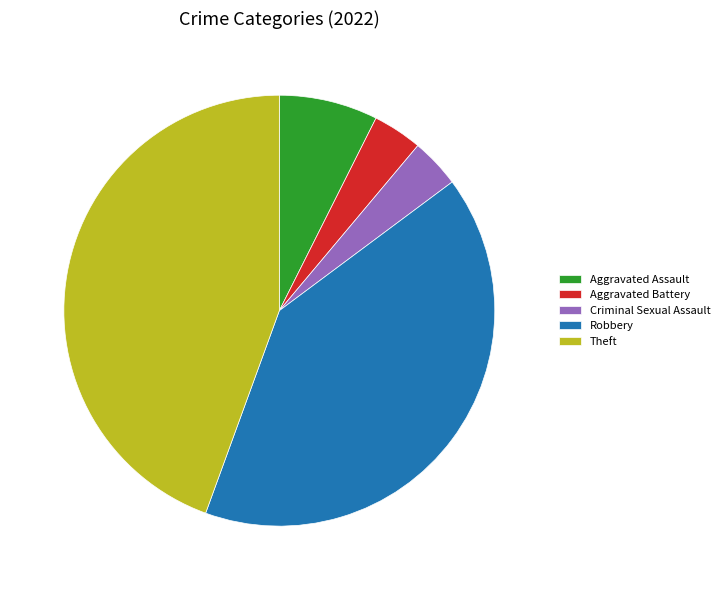

Is Criminal Sexual Assault the majority of the pie?

No